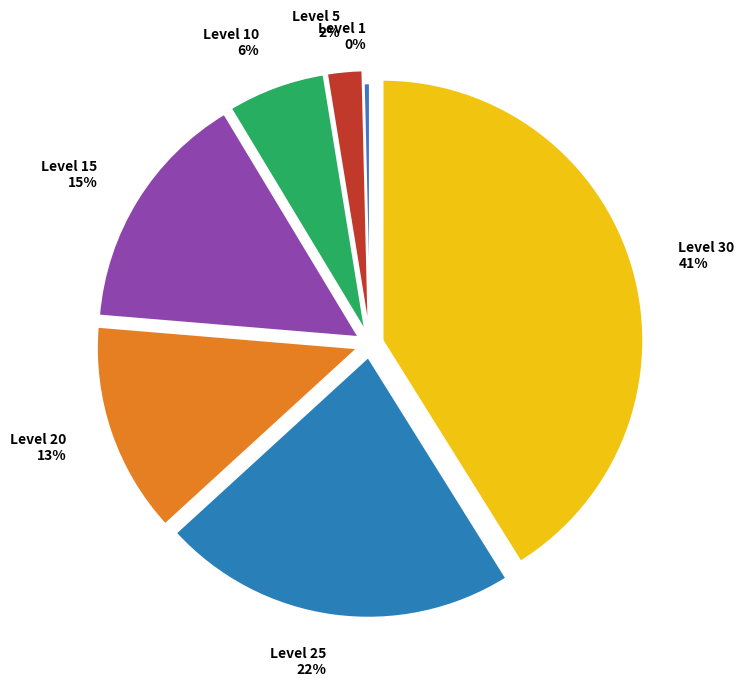

To the nearest percent, what percentage of the pie is Level 30?

41%